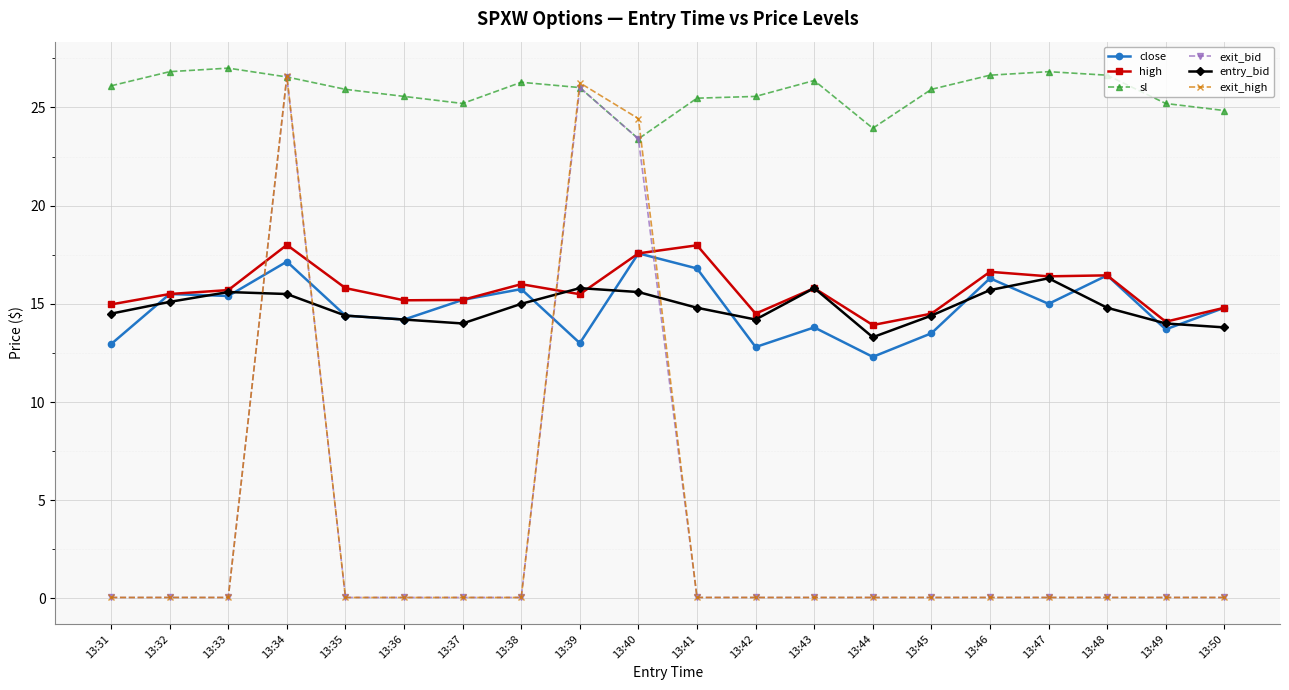

True or false: entry_bid and sl cross at least once.

False